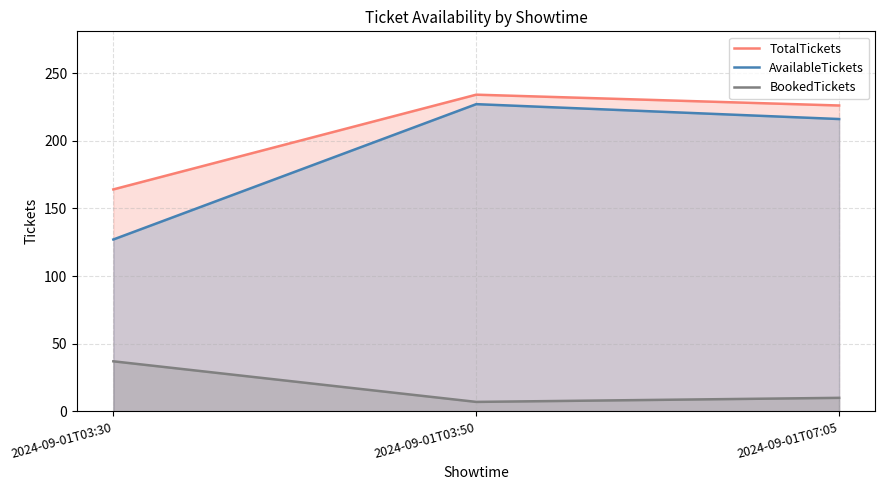

What is the sum of the AvailableTickets values at 2024-09-01T07:05 and 2024-09-01T03:50?

443